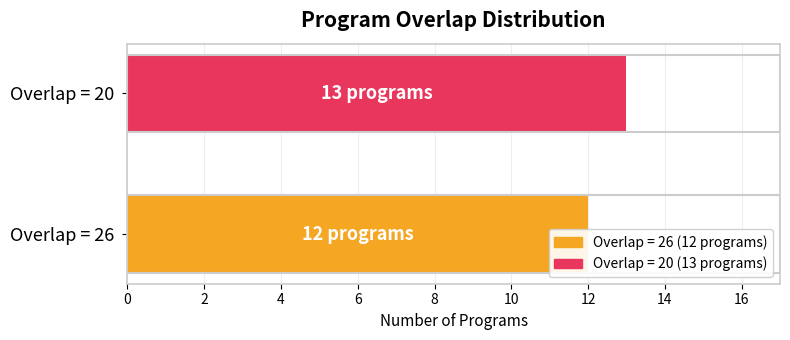

What is the difference between the values at Overlap = 26 and Overlap = 20?

1